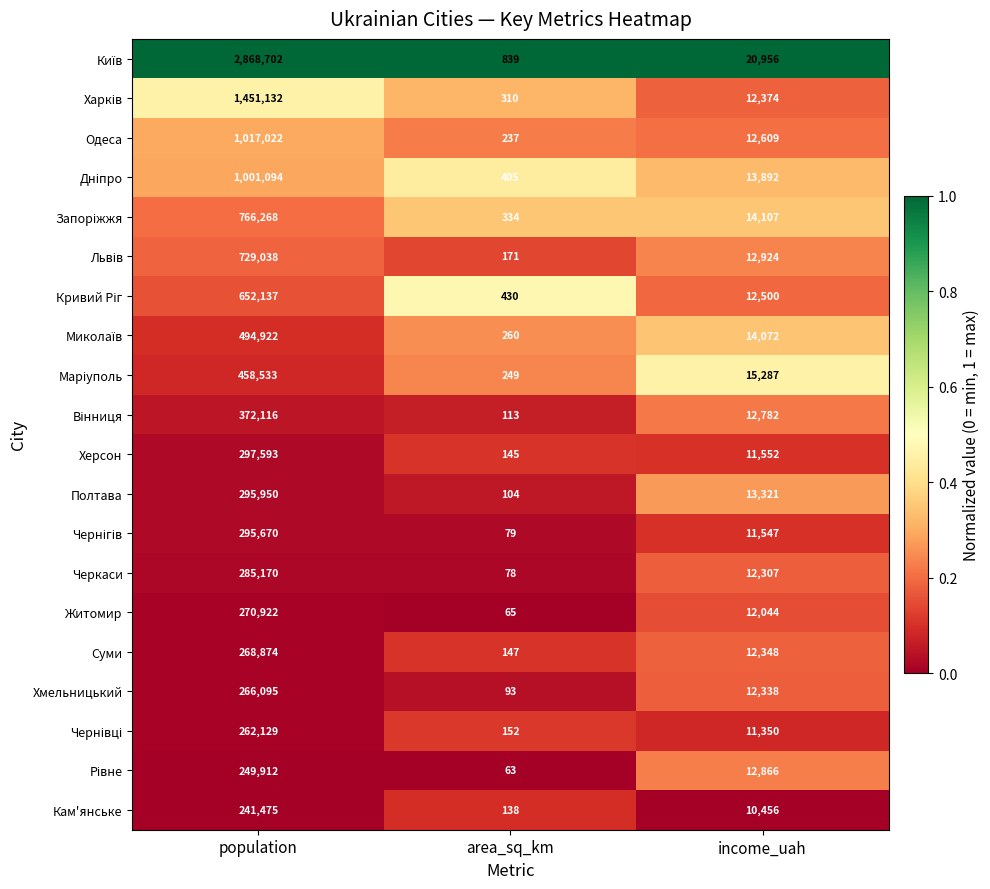

Is it true that Полтава equals 13321 at income_uah?

True